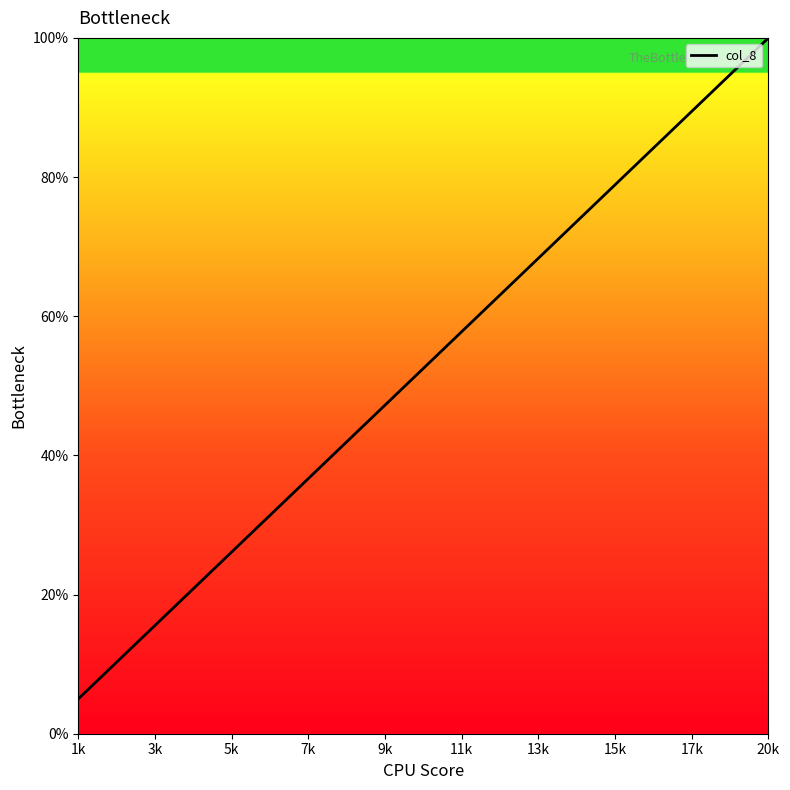

Does the chart have visible grid lines?

No